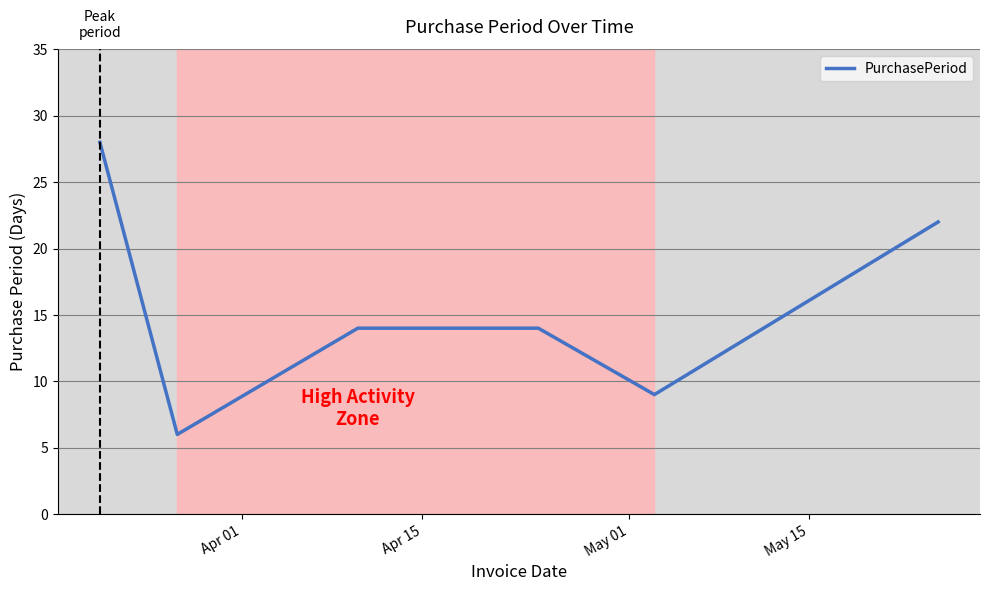

How many lines are shown in the chart?

1